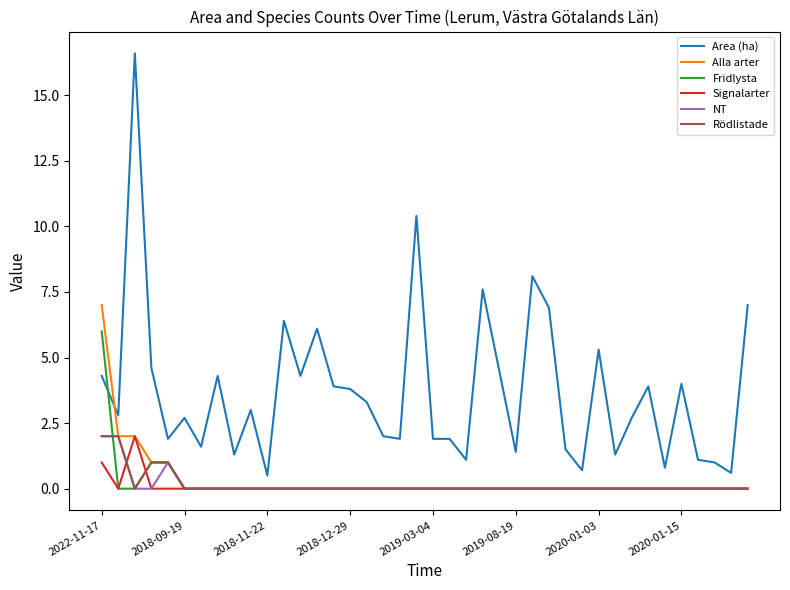

Which series has the largest total across all categories?

Area (ha)